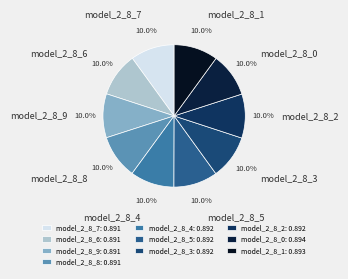

Does model_2_8_8 account for over 50% of the chart?

No